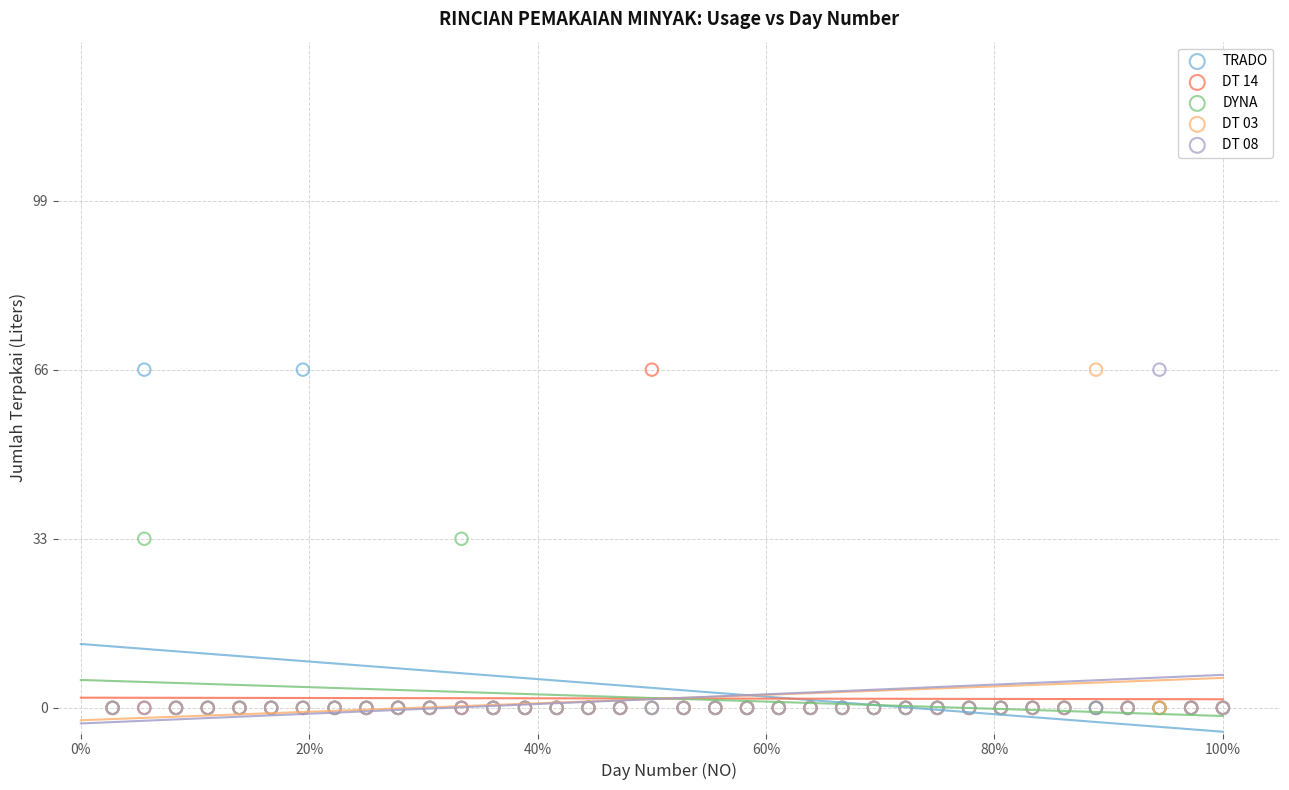

What are all the series names shown in the legend?

TRADO, DT 14, DYNA, DT 03, DT 08